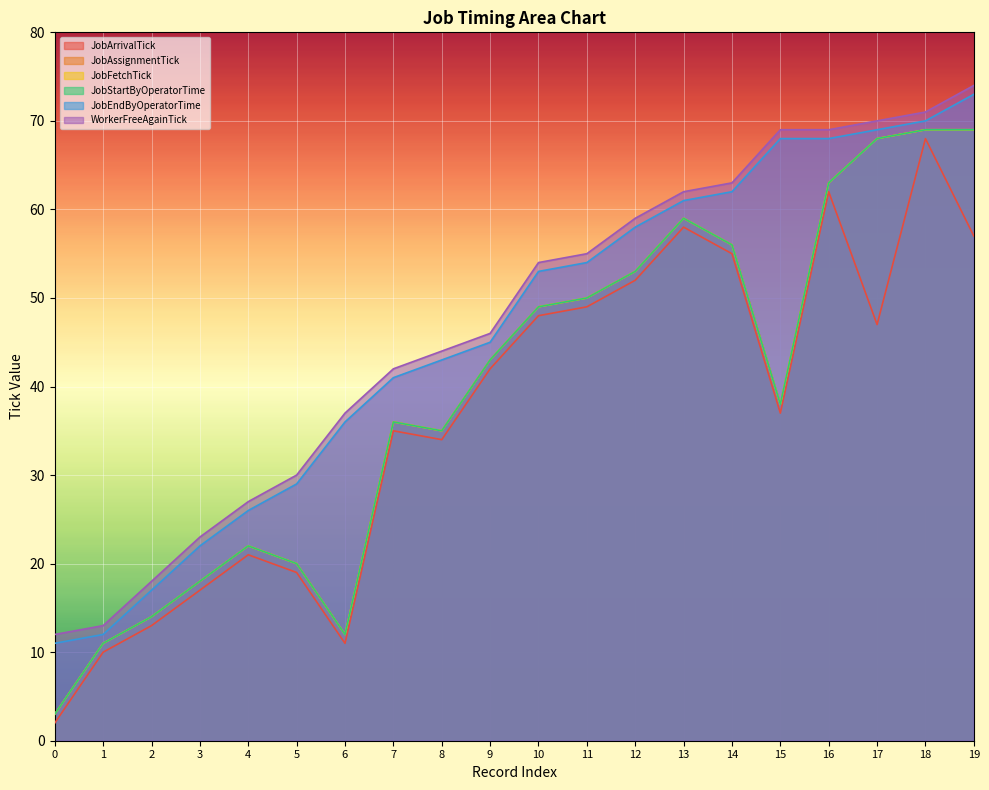

Does the chart display data point markers on the line(s)?

No